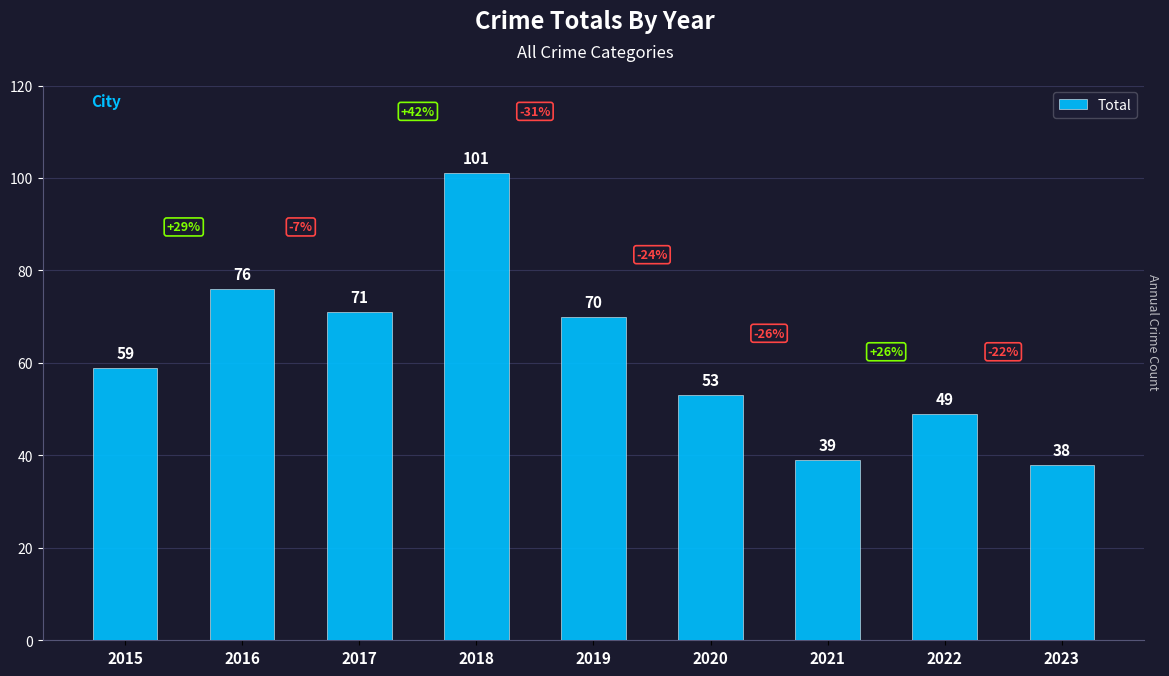

The chart shows a value of 26 at 2020. True or false?

False